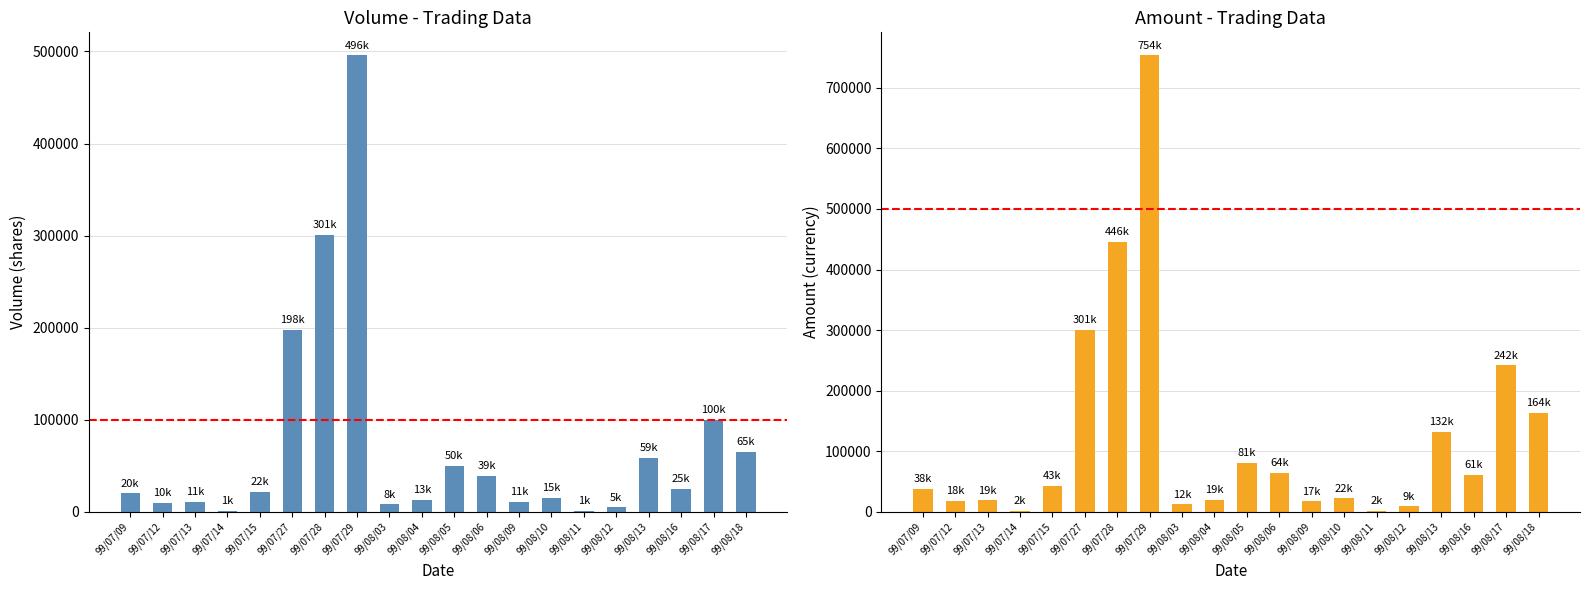

The Volume (col_1) series shows 18981 at 99/07/13. True or false?

False